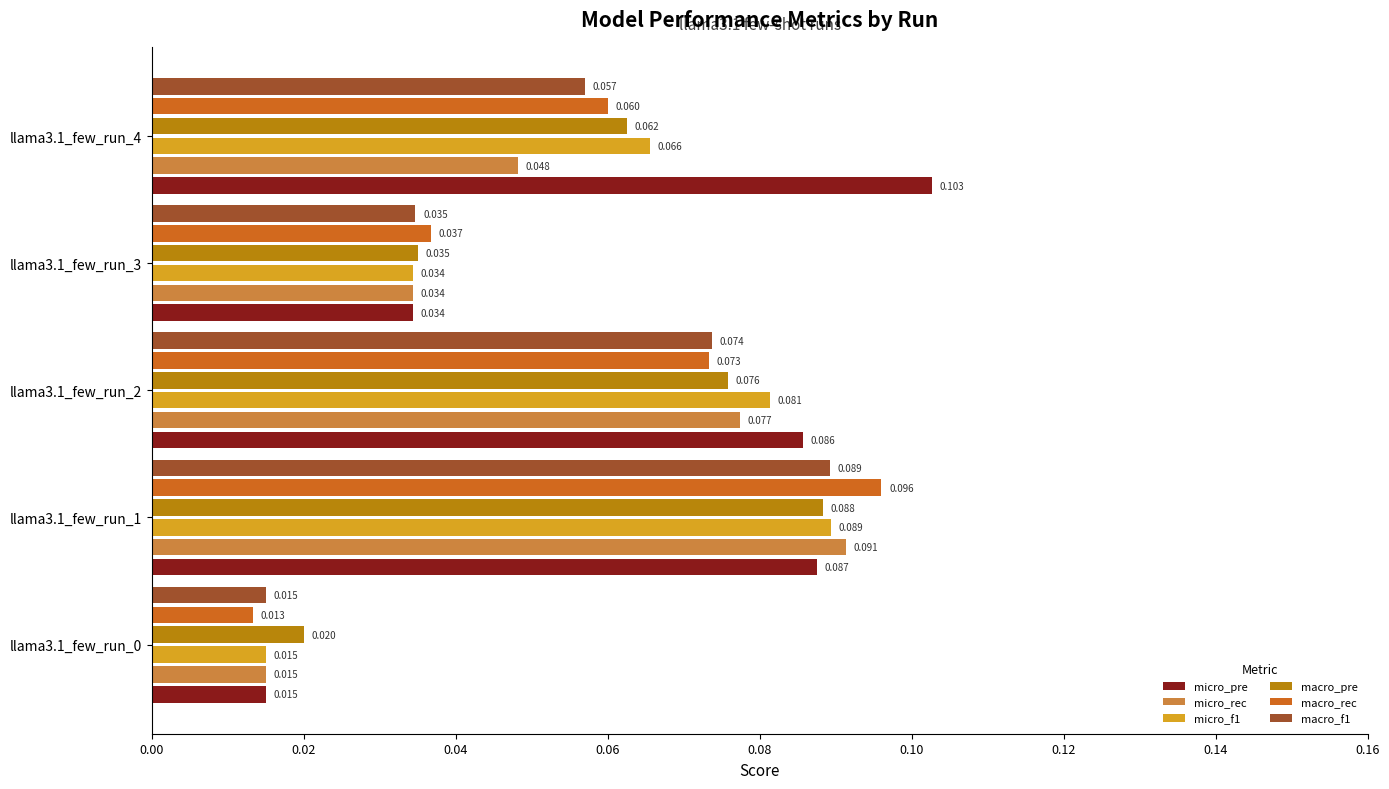

Is the value of micro_pre at llama3.1_few_run_4 greater than the value of macro_rec at llama3.1_few_run_1?

Yes